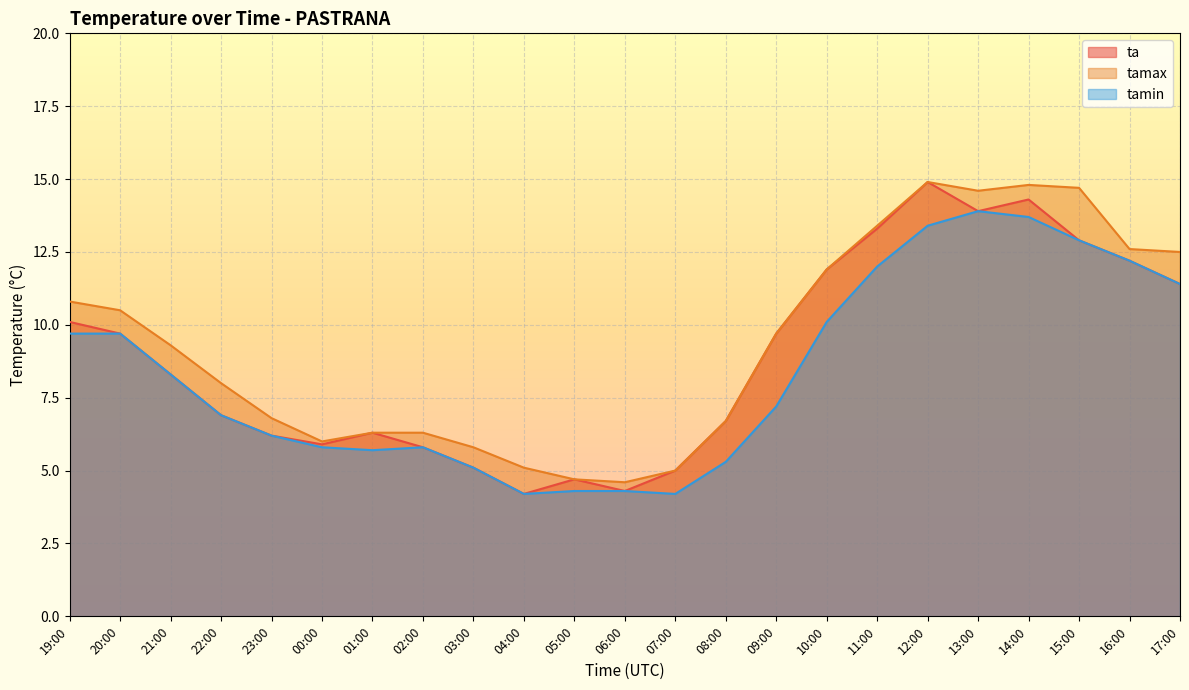

What is the difference between the highest and lowest values at 07:00?

0.8